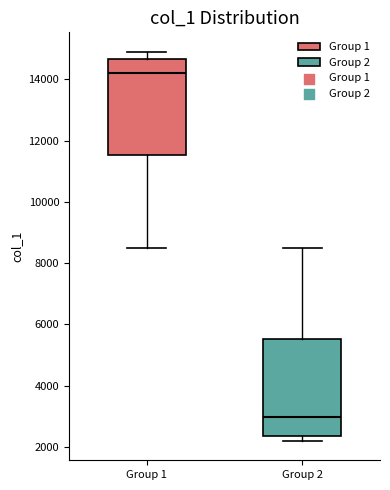

Reading left to right, read every box against the y-axis: the position of its median line, the range the box covers, and the ends of its whiskers. The values are not printed on the chart, so give them approximately, as read against the axis.

Group 1: median 14200, box 11600 to 14600, whiskers 8600 to 14800
Group 2: median 3000, box 2400 to 5600, whiskers 2200 to 8600